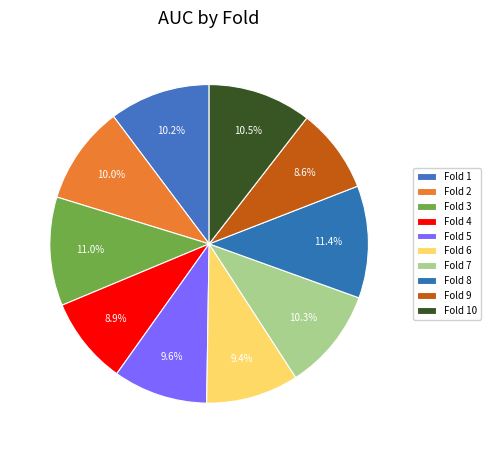

Which slice is the largest?

Fold 8